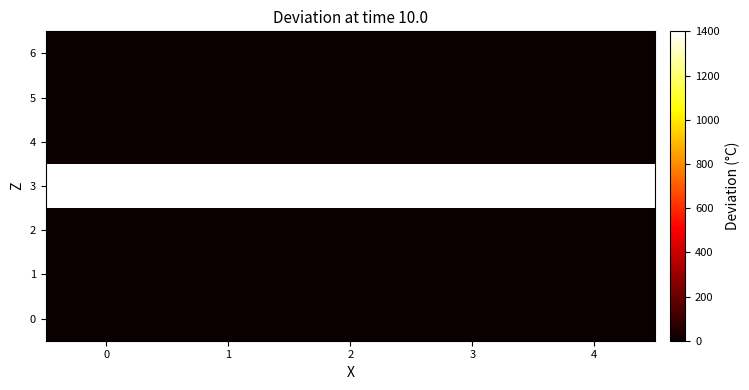

Reading left to right, what are all the values shown in this chart?

row_0: 0=0	1=0	2=0	3=0	4=0
row_1: 0=0	1=0	2=0	3=0	4=0
row_2: 0=0	1=0	2=0	3=0	4=0
row_3: 0=1400	1=1400	2=1400	3=1400	4=1400
row_4: 0=0	1=0	2=0	3=0	4=0
row_5: 0=0	1=0	2=0	3=0	4=0
row_6: 0=0	1=0	2=0	3=0	4=0